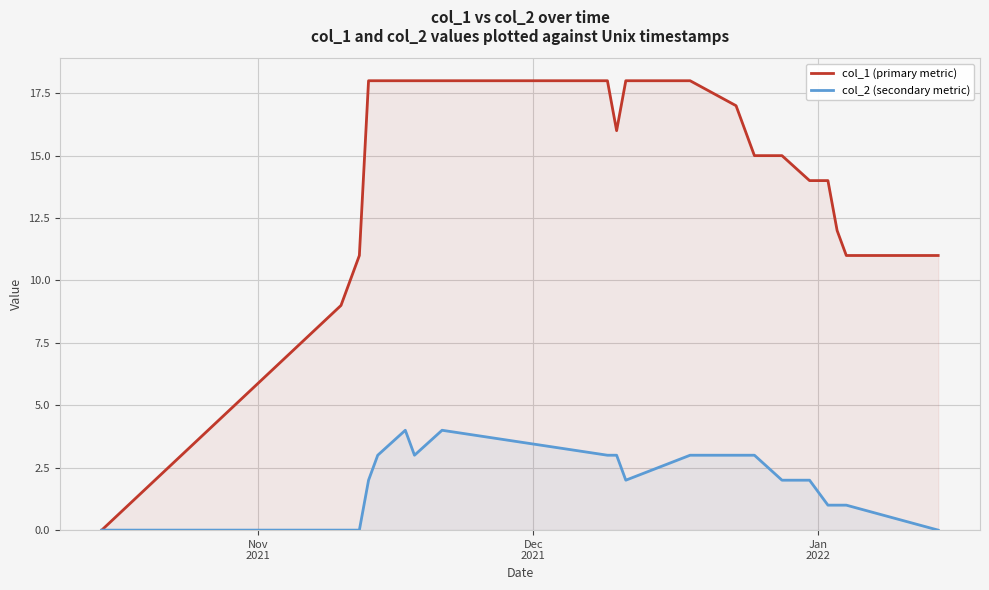

Rank the series by their maximum value, from lowest to highest.

col_2 (secondary metric), col_1 (primary metric)